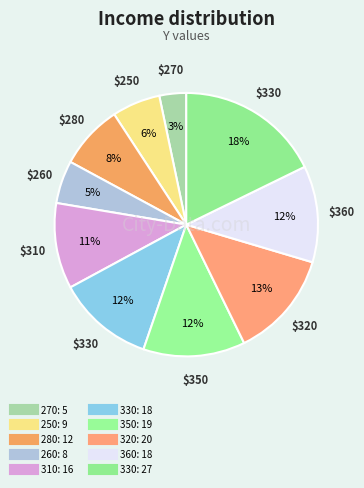

How many slices are in this pie chart?

10